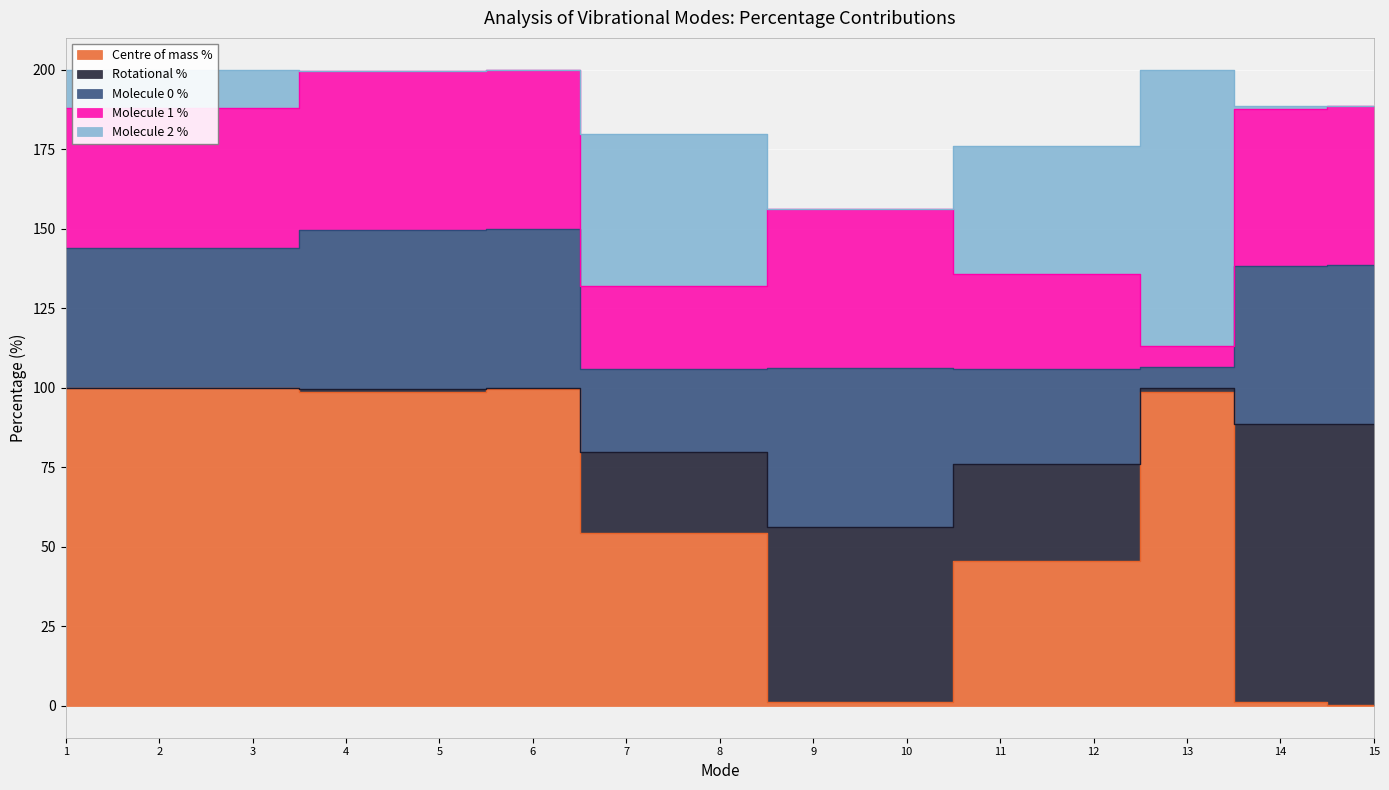

Between 4 and 5, which series saw the biggest shift?

Centre of mass %